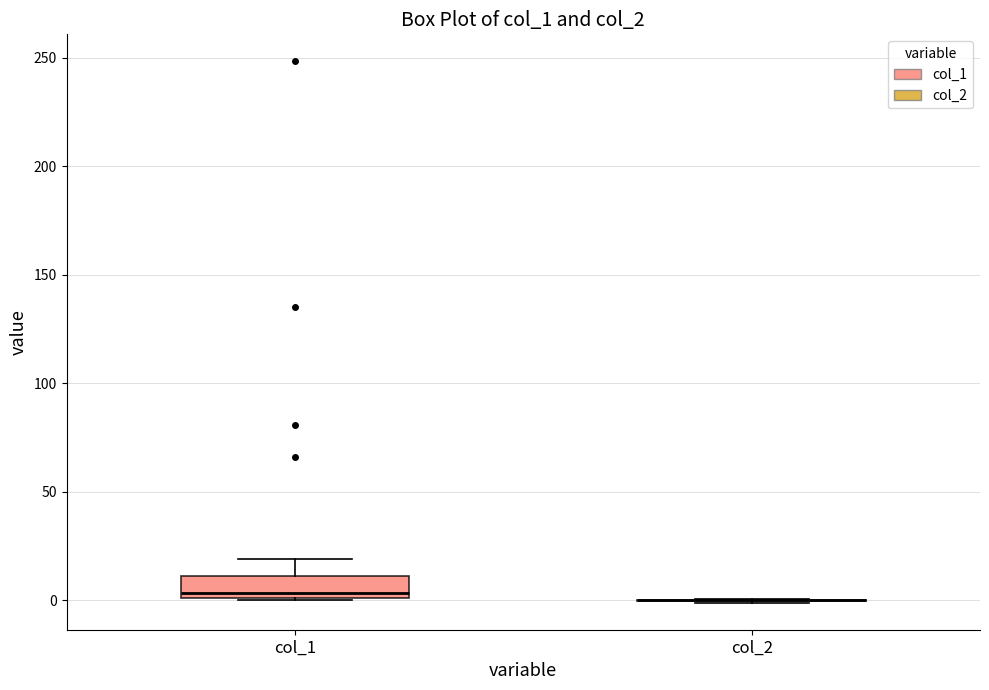

Which box is the tallest, from its lower edge to its upper edge?

col_1